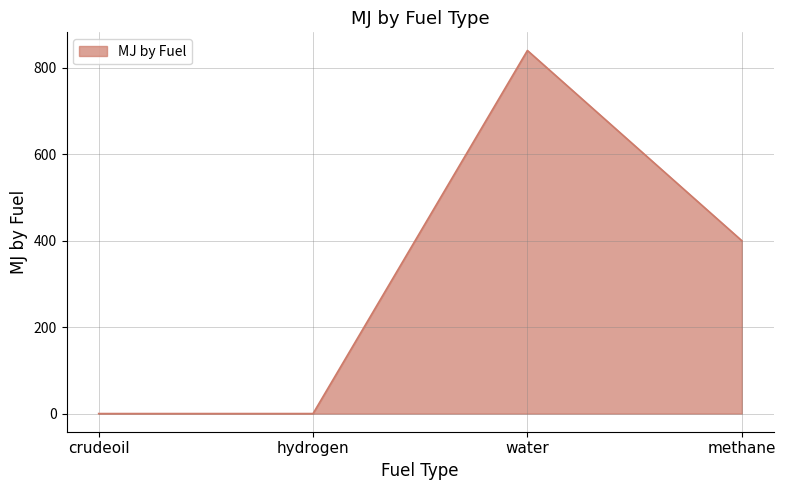

What is the difference between the second highest and second lowest values?

400